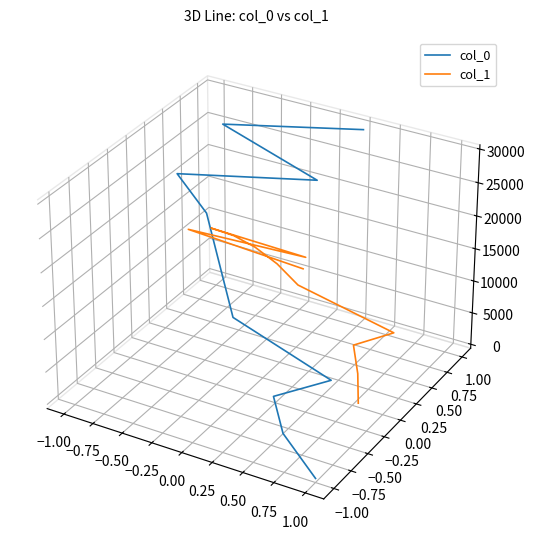

Is this an area chart (filled region under the line)?

No